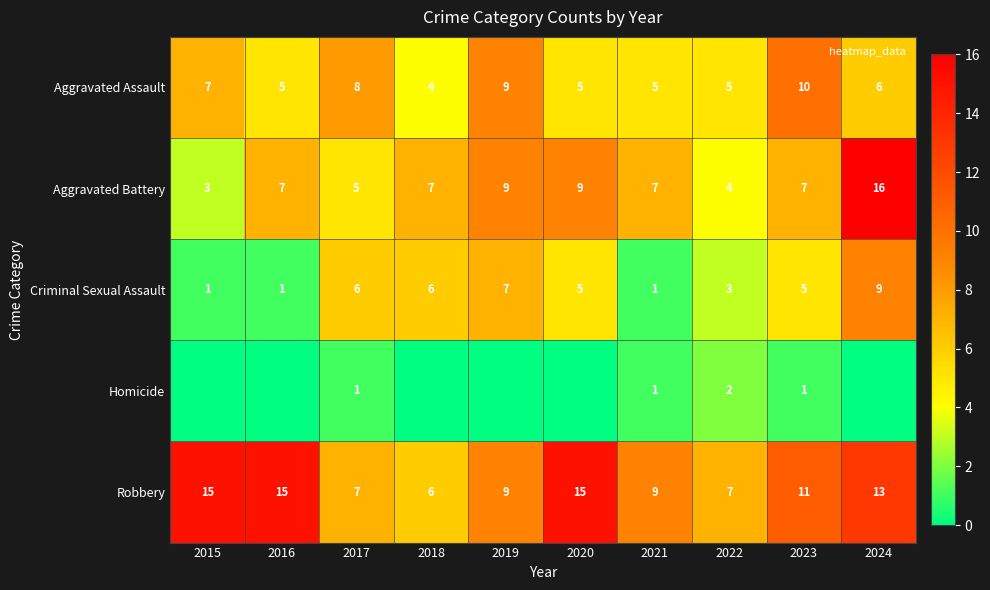

Count the number of categories in the chart.

10